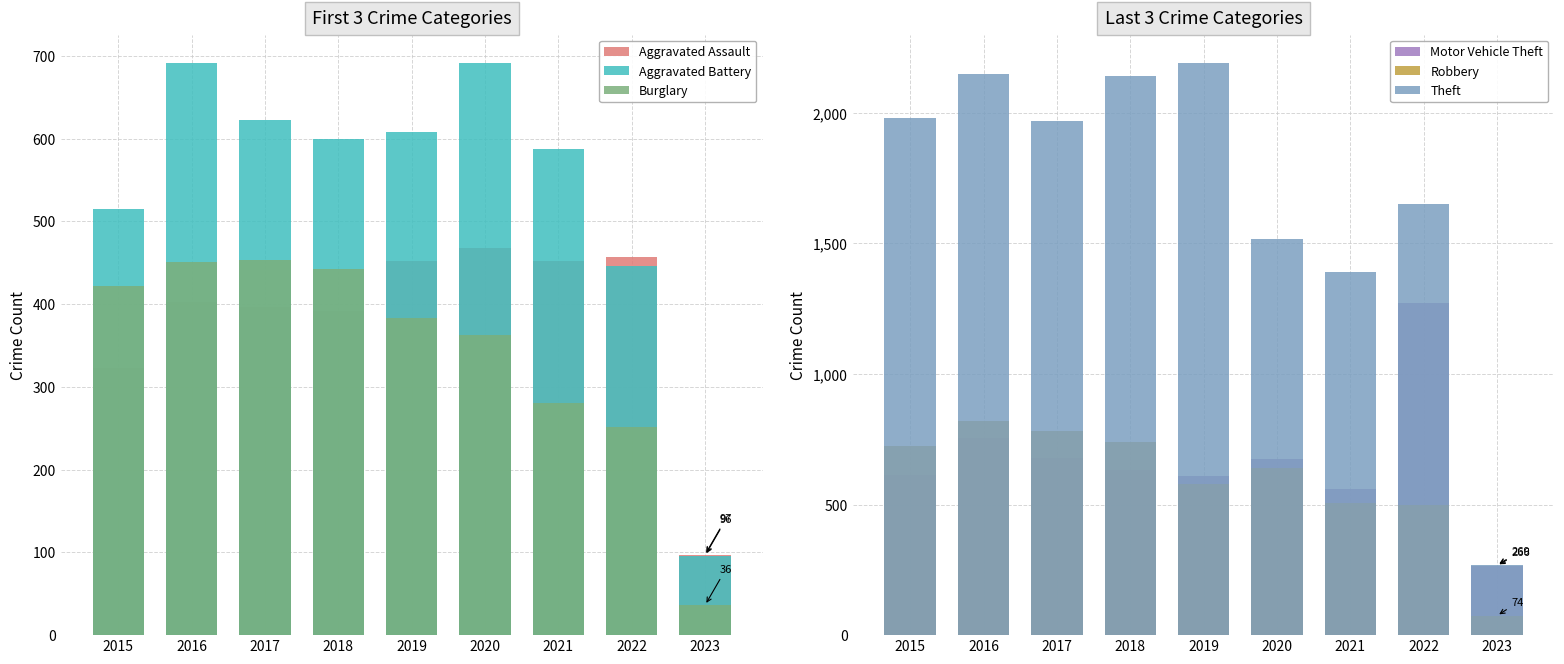

Where does the Robbery series first go above 639?

2015